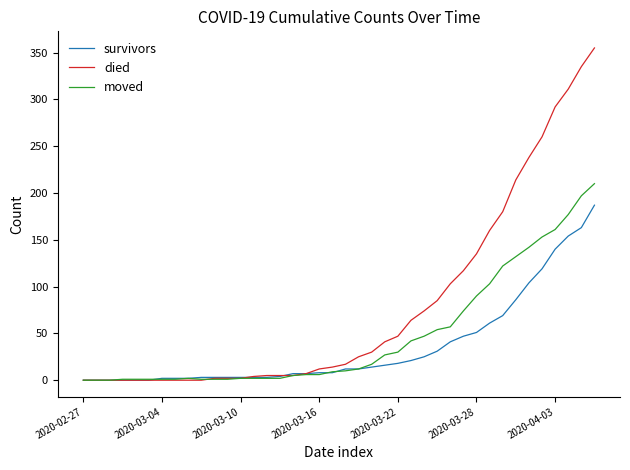

Which series has the largest total across all categories?

died